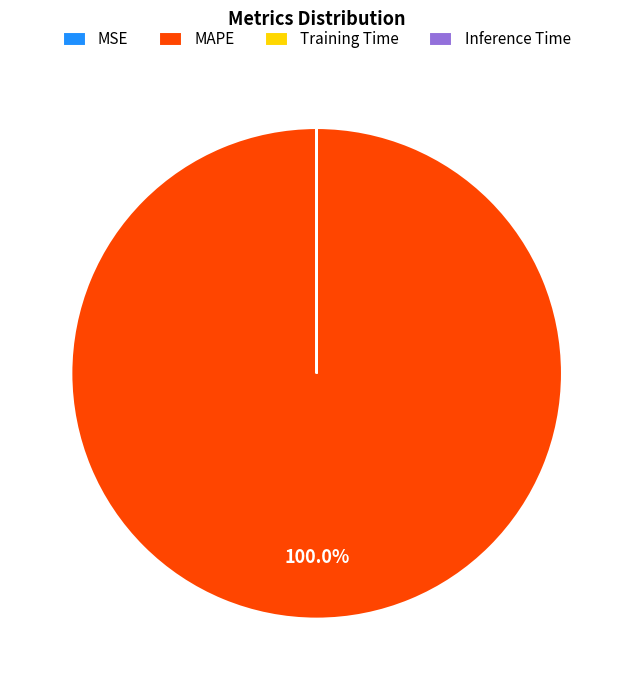

Is there a majority slice in this chart?

Yes